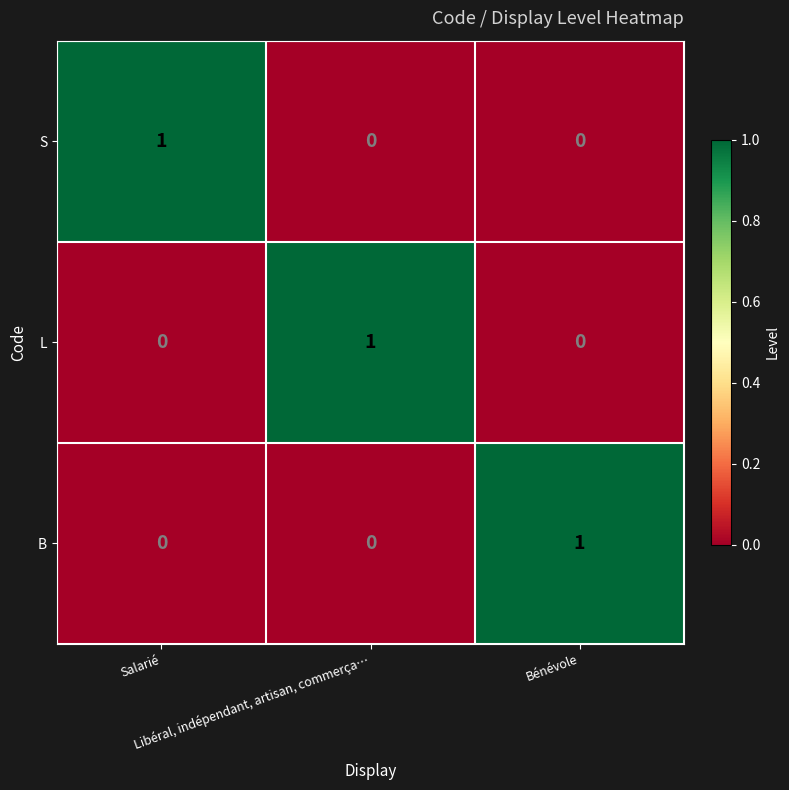

Count the number of data series in this chart.

3